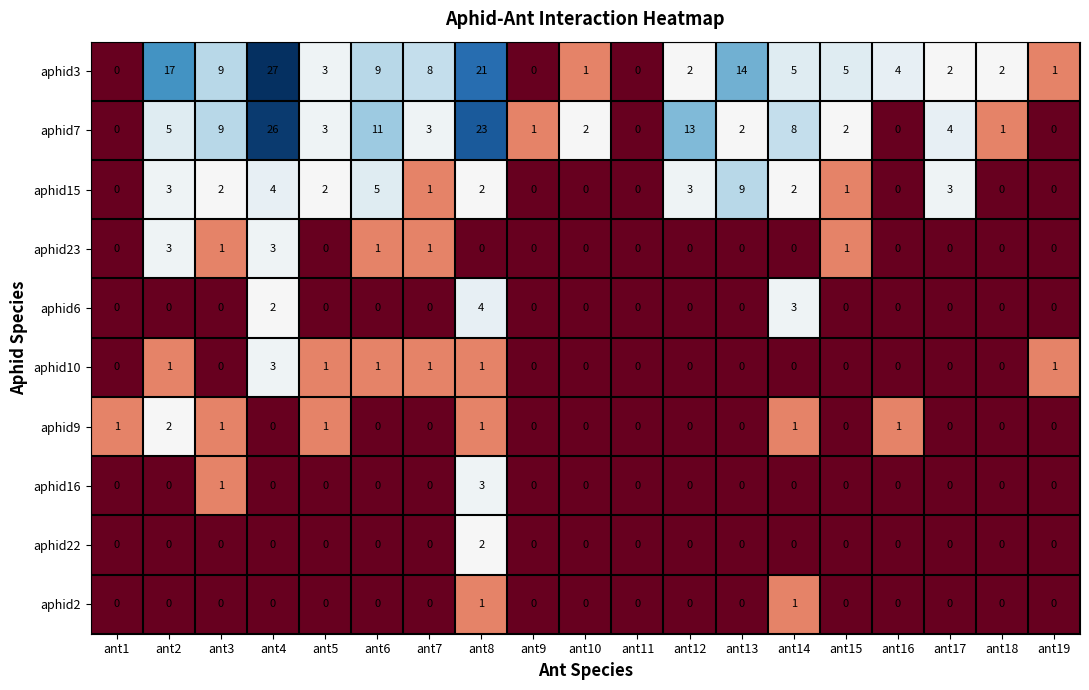

What is the maximum value shown in the chart?

27